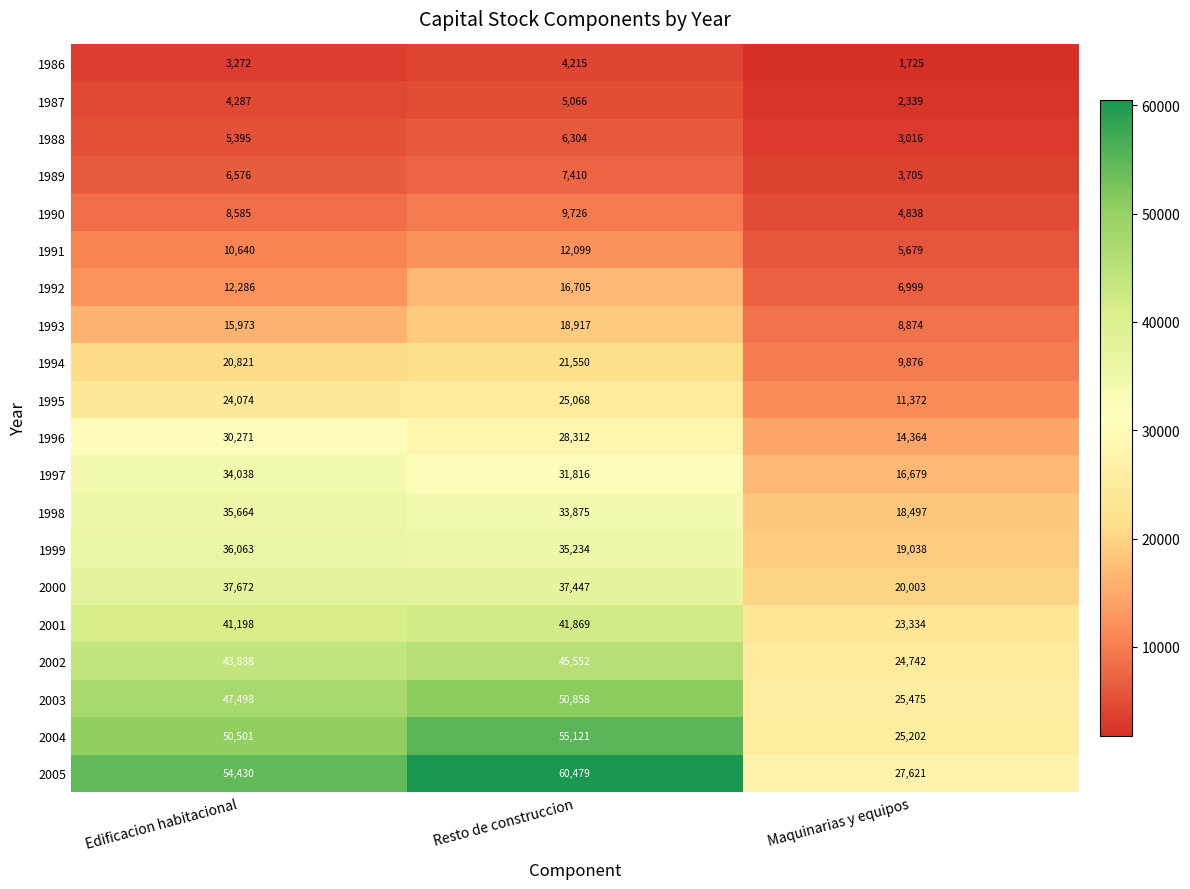

What is the sum of all 1999 values?

90335